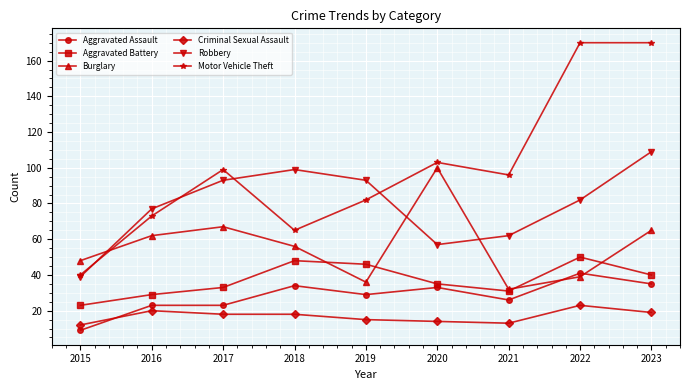

Reading left to right, list all the values displayed in this chart.

Aggravated Assault: 2015=9	2016=23	2017=23	2018=34	2019=29	2020=33	2021=26	2022=41	2023=35
Aggravated Battery: 2015=23	2016=29	2017=33	2018=48	2019=46	2020=35	2021=31	2022=50	2023=40
Burglary: 2015=48	2016=62	2017=67	2018=56	2019=36	2020=100	2021=32	2022=39	2023=65
Criminal Sexual Assault: 2015=12	2016=20	2017=18	2018=18	2019=15	2020=14	2021=13	2022=23	2023=19
Robbery: 2015=39	2016=77	2017=93	2018=99	2019=93	2020=57	2021=62	2022=82	2023=109
Motor Vehicle Theft: 2015=40	2016=73	2017=99	2018=65	2019=82	2020=103	2021=96	2022=170	2023=170